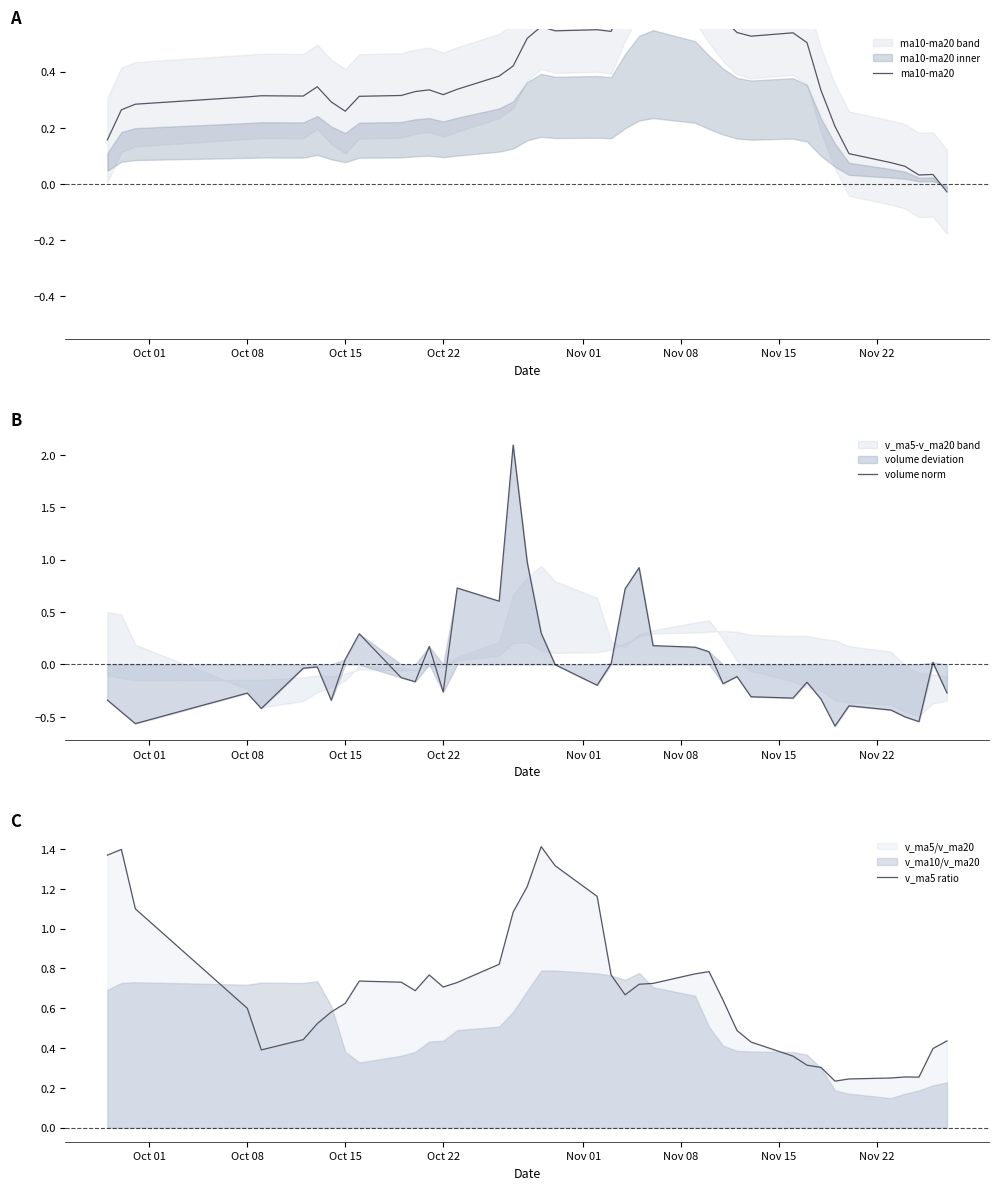

List the series in order of their overall mean, lowest first.

volume norm, ma10-ma20, v_ma5 ratio